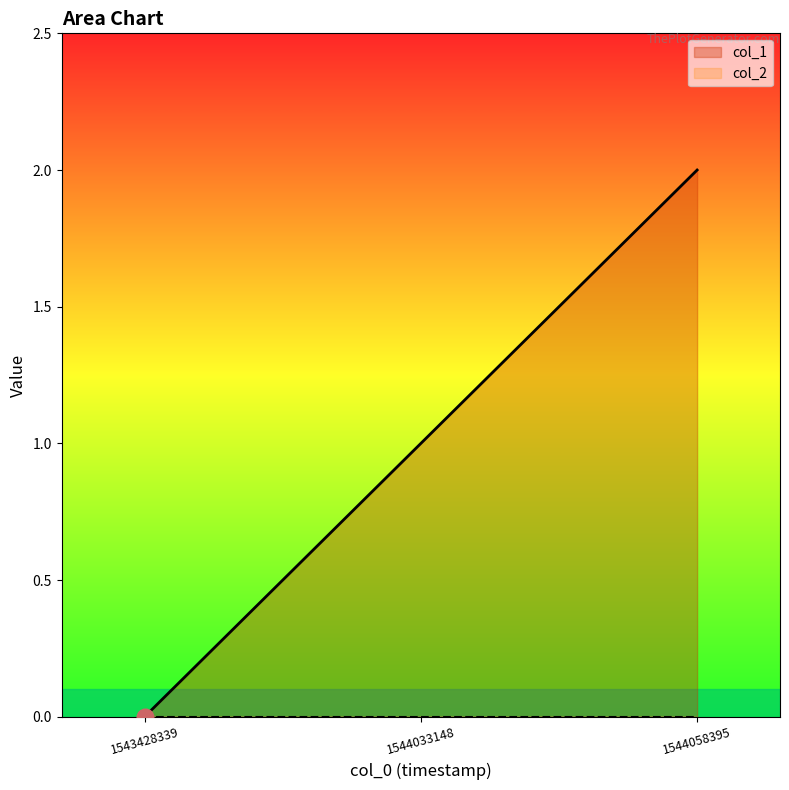

Count the number of values greater than 1.

1